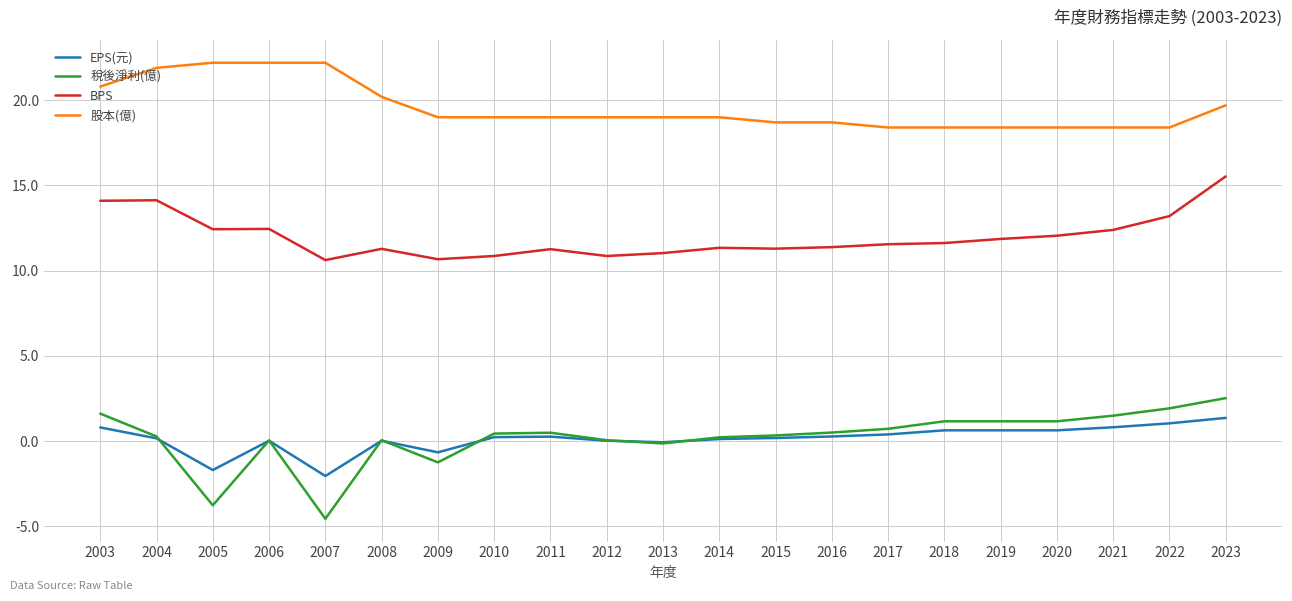

Is it true that EPS(元) equals 0.2 at 2010?

True